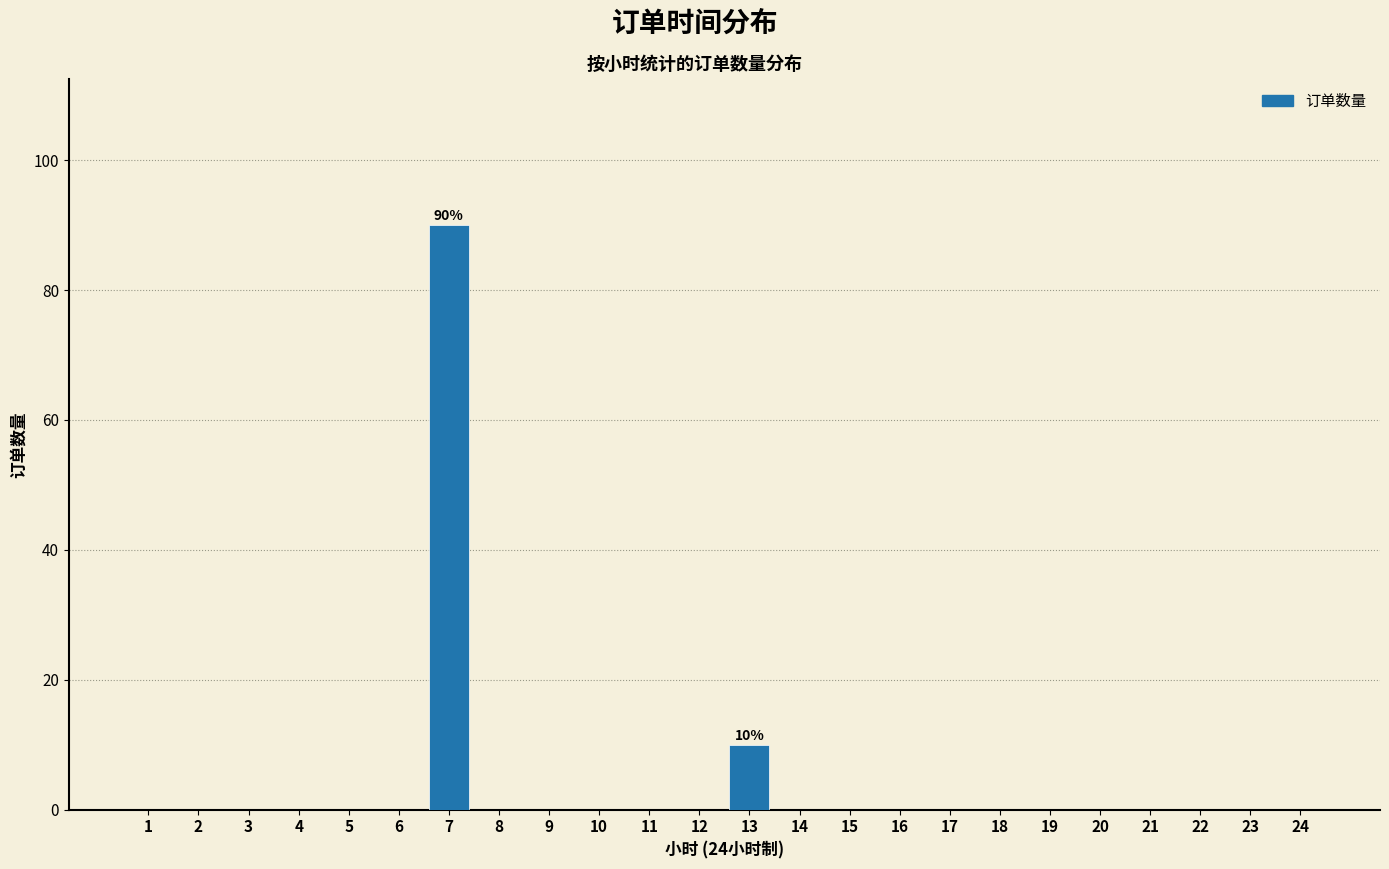

Reading right to left, what are all the values shown in this chart?

24=0	23=0	22=0	21=0	20=0	19=0	18=0	17=0	16=0	15=0	14=0	13=10	12=0	11=0	10=0	9=0	8=0	7=90	6=0	5=0	4=0	3=0	2=0	1=0